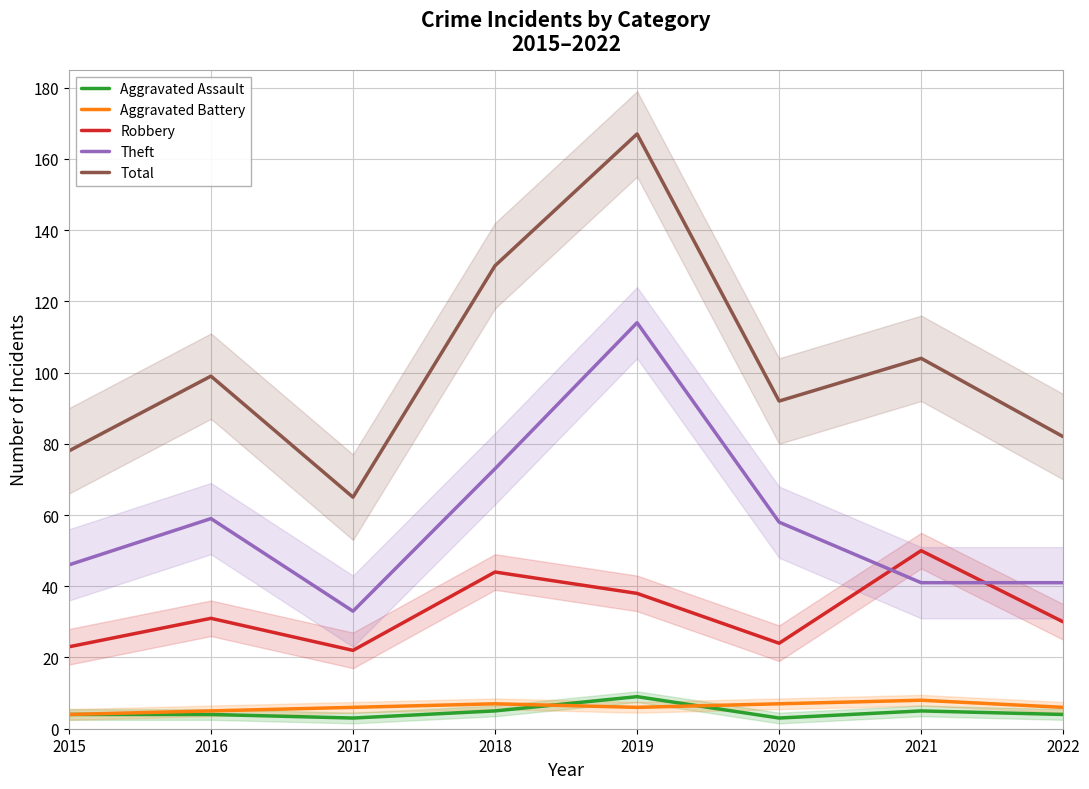

What are all the series names shown in the legend?

Aggravated Assault, Aggravated Battery, Robbery, Theft, Total